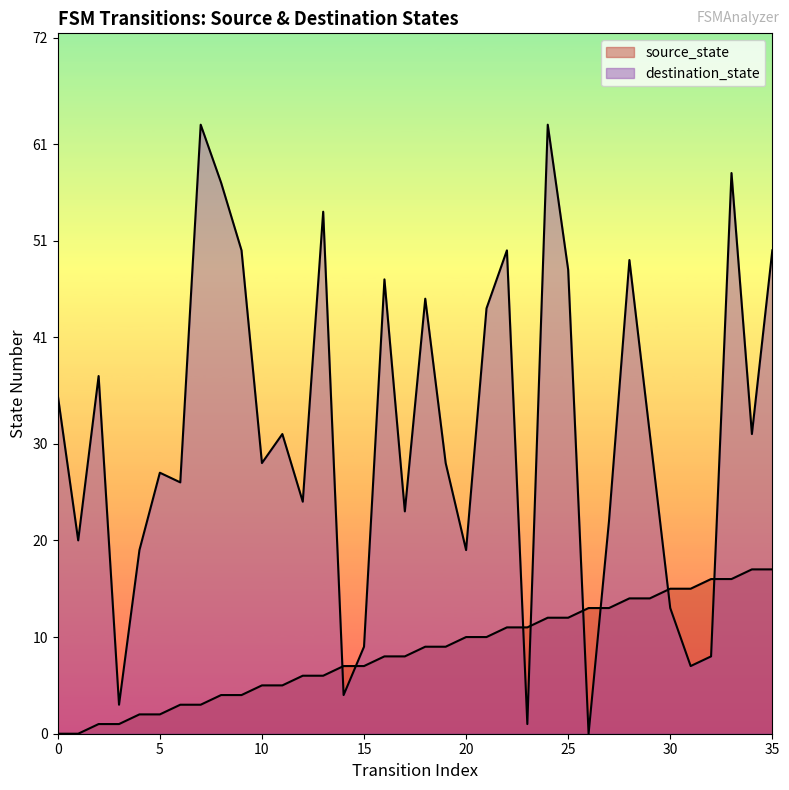

What are all the series names shown in the legend?

source_state, destination_state